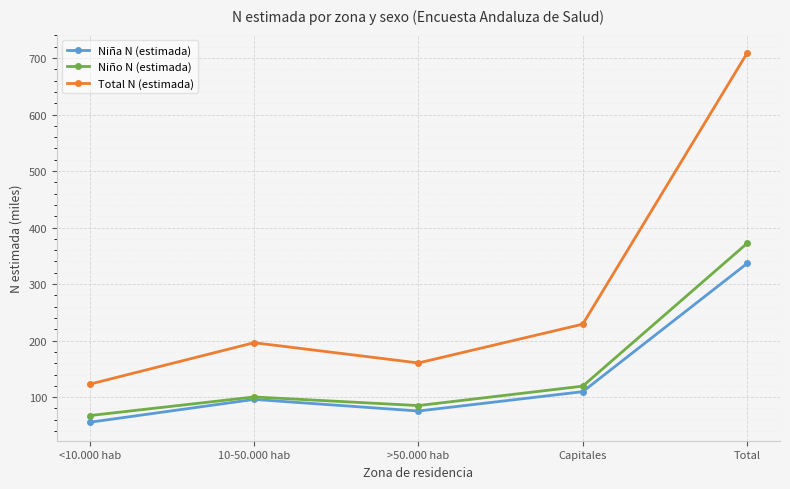

True or false: Total N (estimada) has a value of 141.7 at Capitales.

False